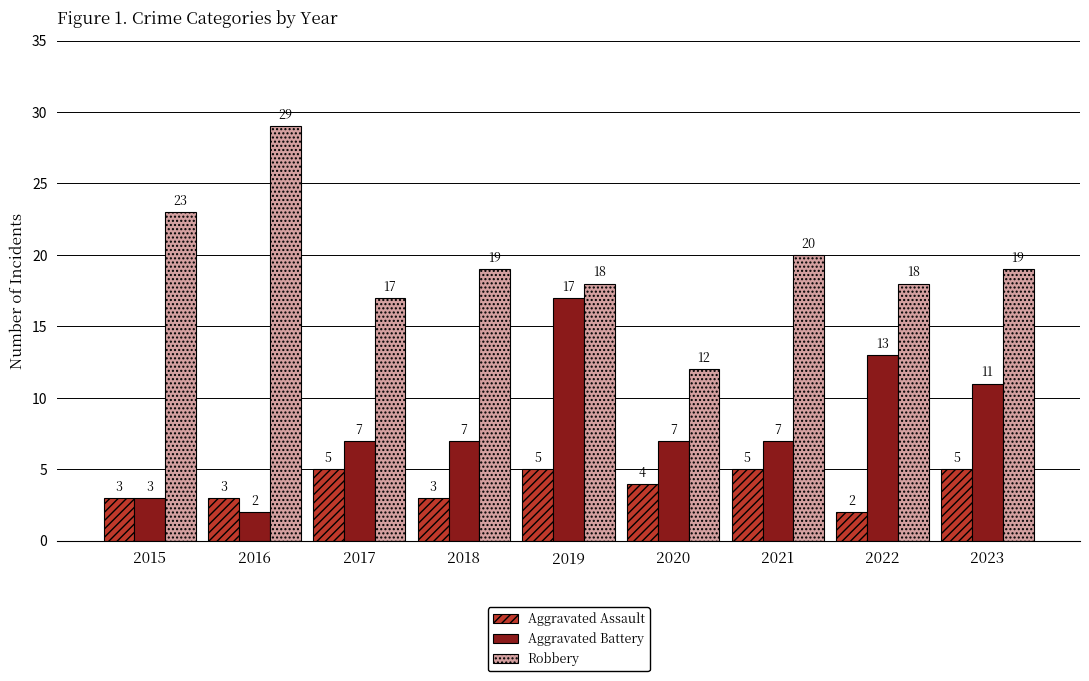

Reading right to left, transcribe all the data shown in this chart.

Aggravated Assault: 5	2	5	4	5	3	5	3	3
Aggravated Battery: 11	13	7	7	17	7	7	2	3
Robbery: 19	18	20	12	18	19	17	29	23